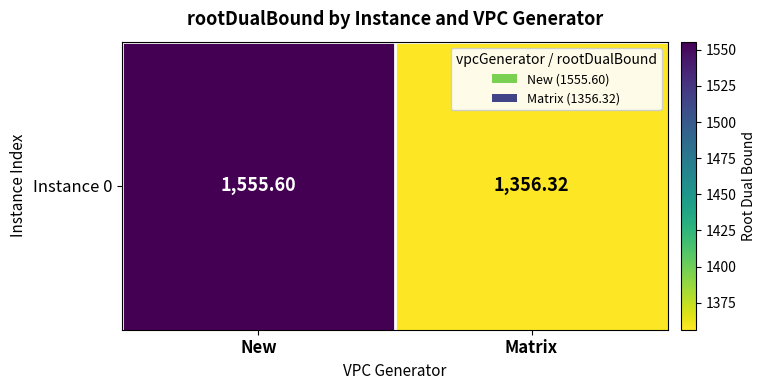

List the labels in order of value, smallest first.

Matrix, New